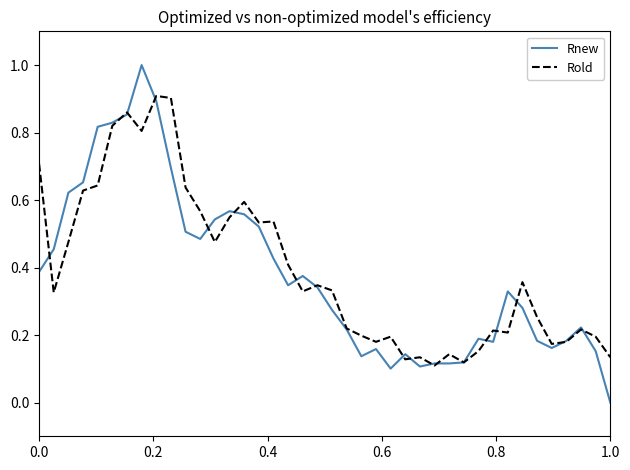

List the series in order of their peak value, highest first.

Rnew, Rold